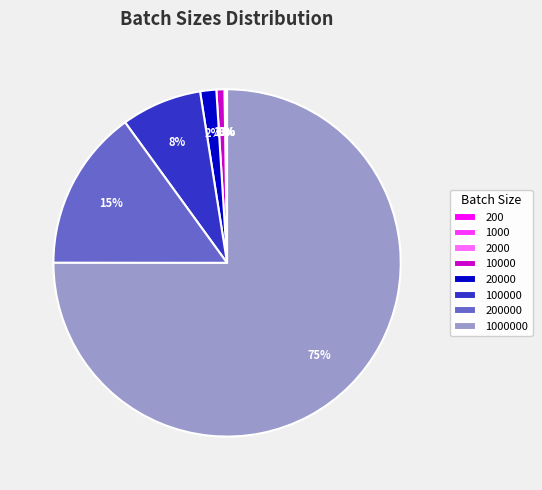

Does any single category account for the majority?

Yes